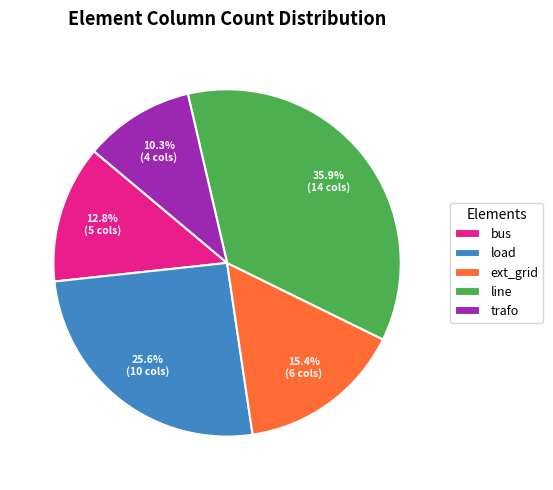

To the nearest percent, what portion does bus represent?

13%